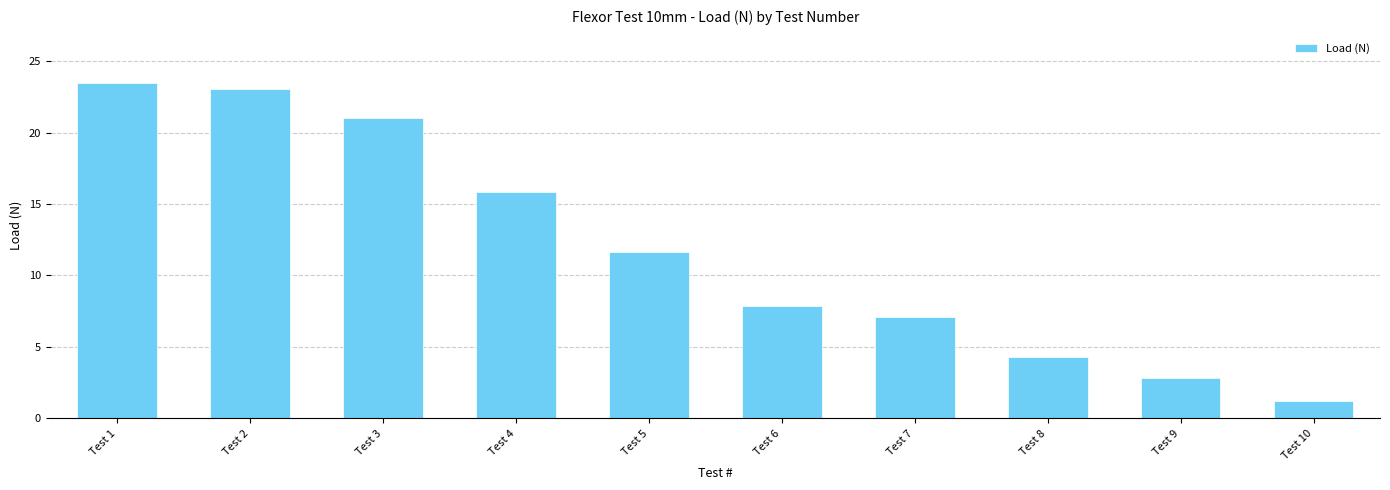

What is the difference between the values at Test 1 and Test 5?

11.8